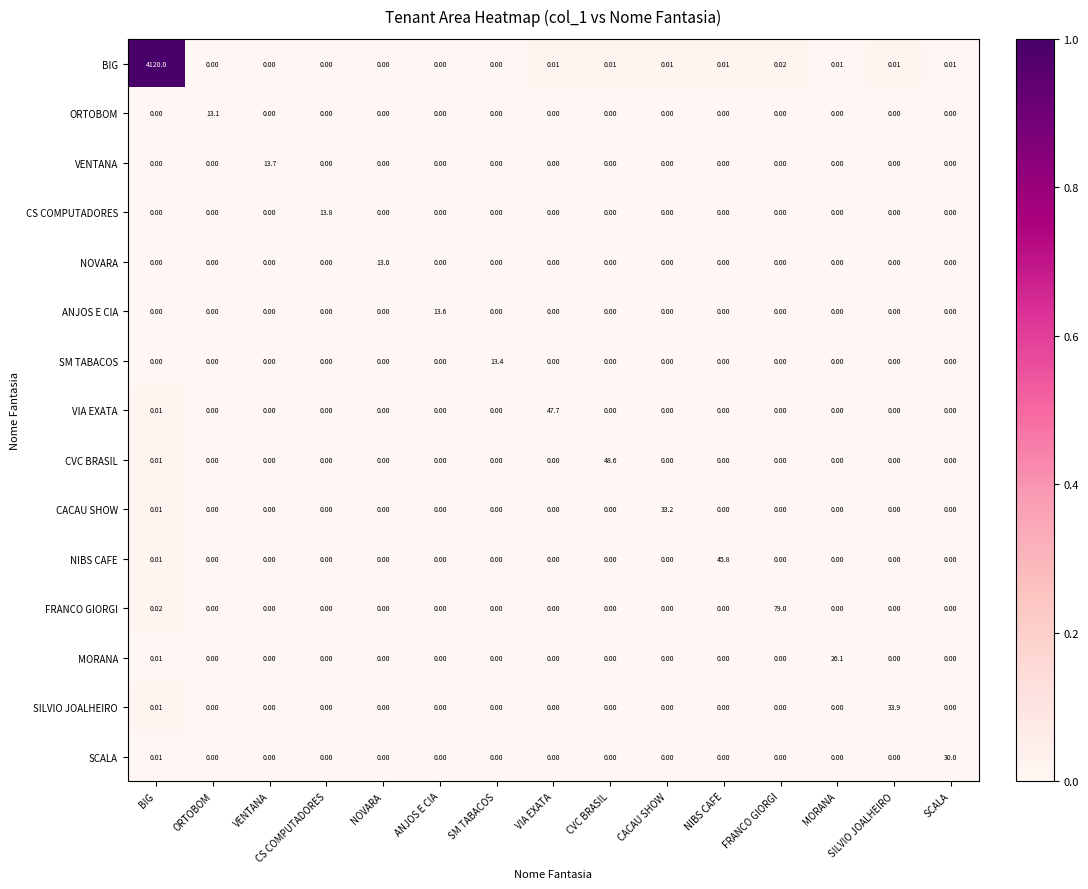

At which category is the sum across all series the highest?

BIG